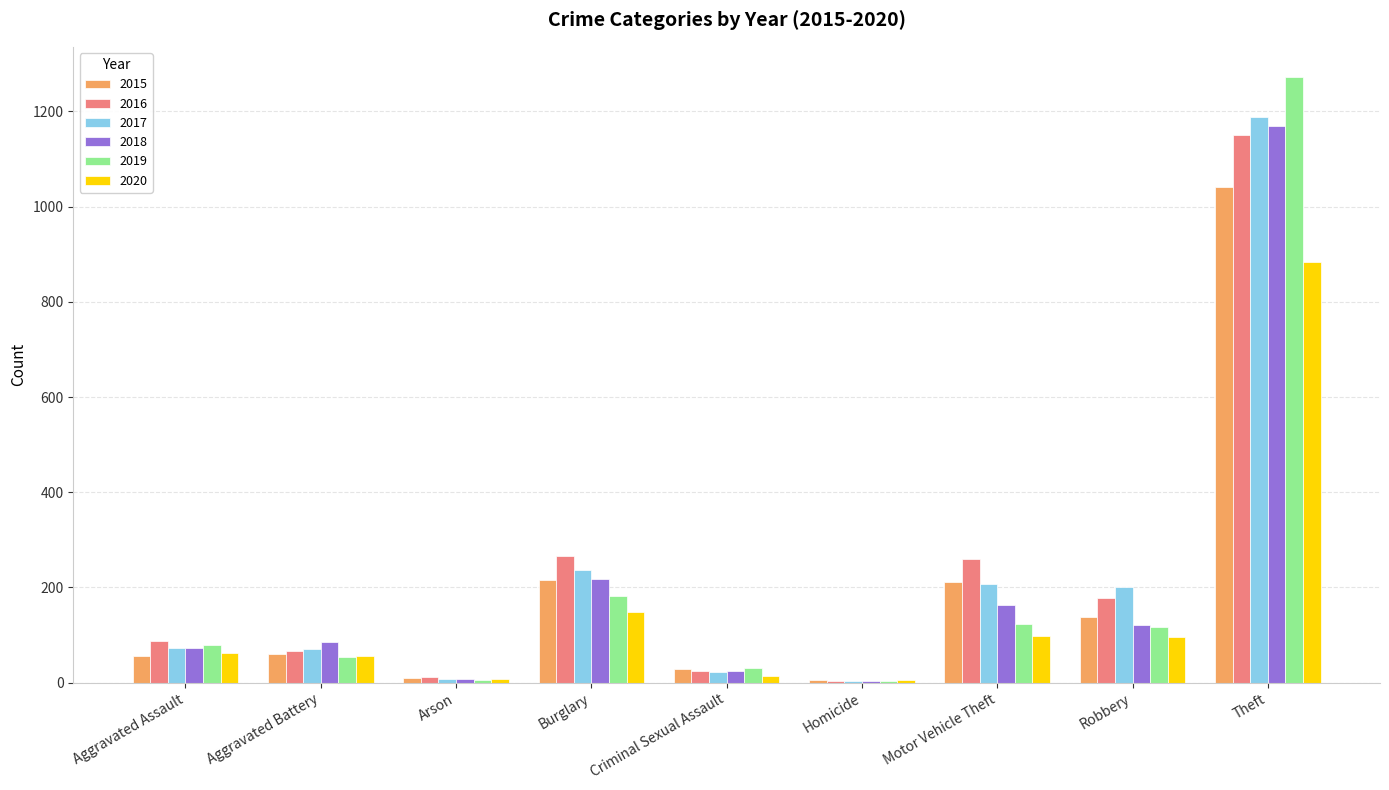

Which category has the highest value in the 2018 series?

Theft